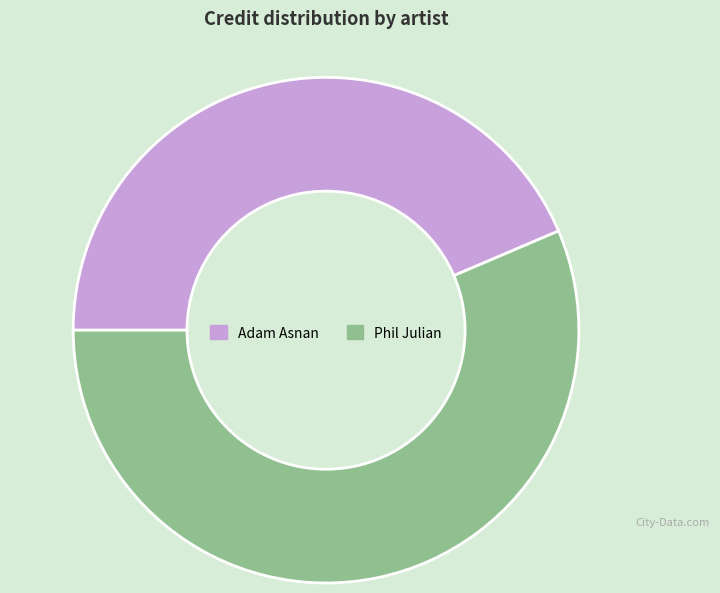

Which slice is the smallest?

Adam Asnan